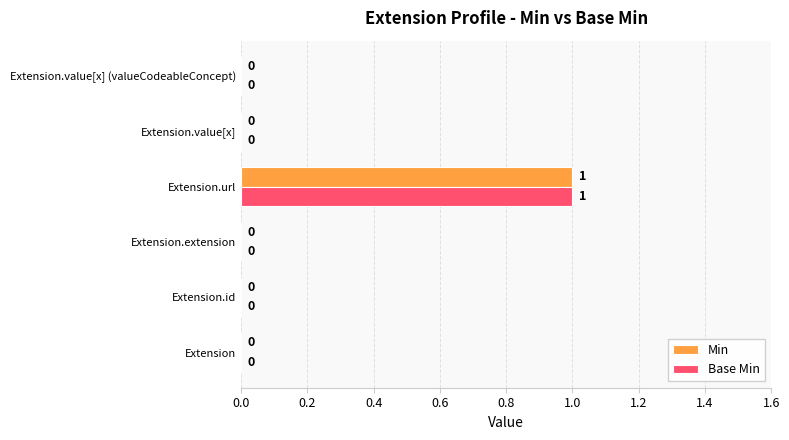

At which label does Min reach its peak?

Extension.url